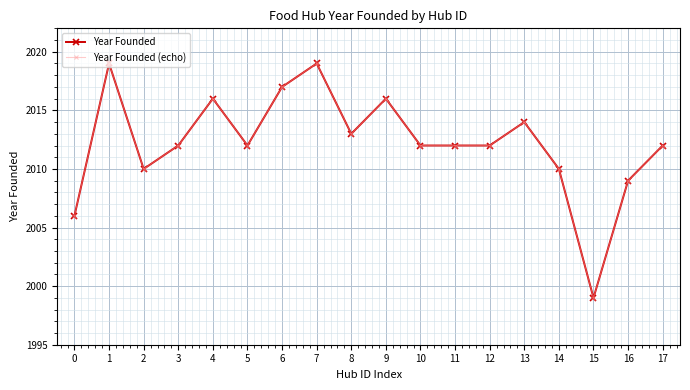

Reading left to right, what are all the values shown in this chart?

Year Founded: 2006	2019	2010	2012	2016	2012	2017	2019	2013	2016	2012	2012	2012	2014	2010	1999	2009	2012
Year Founded (echo): 2006	2019	2010	2012	2016	2012	2017	2019	2013	2016	2012	2012	2012	2014	2010	1999	2009	2012